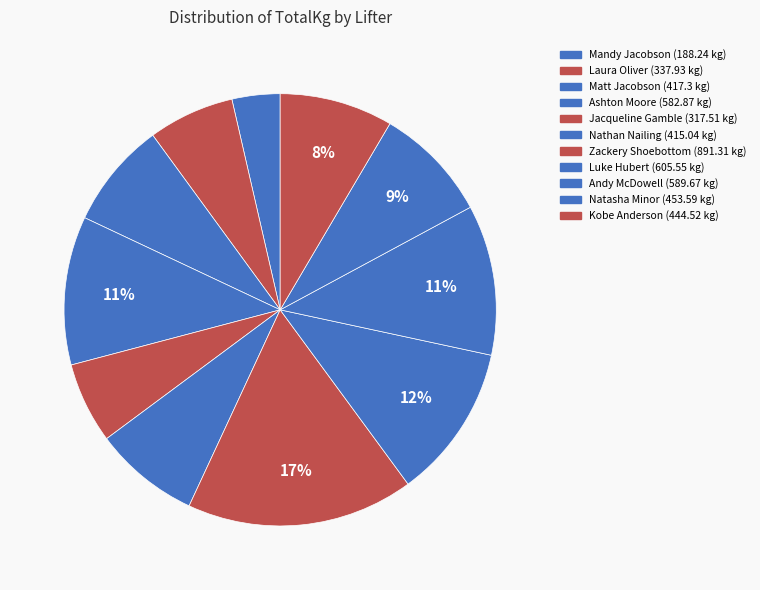

Approximately how many times larger is the value at Laura Oliver compared to Zackery Shoebottom?

0.4